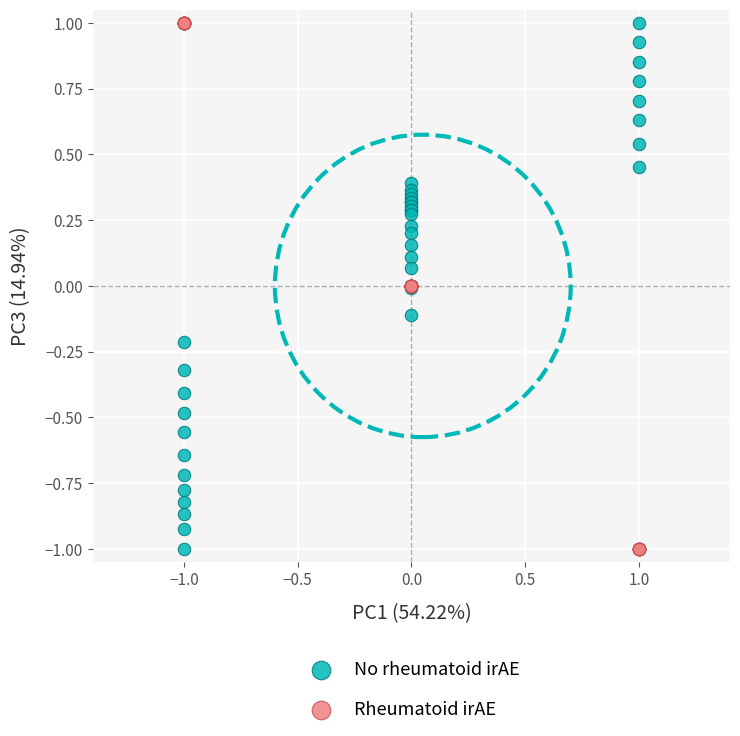

What is the X range (max minus min) for the scatter plot?

2.0